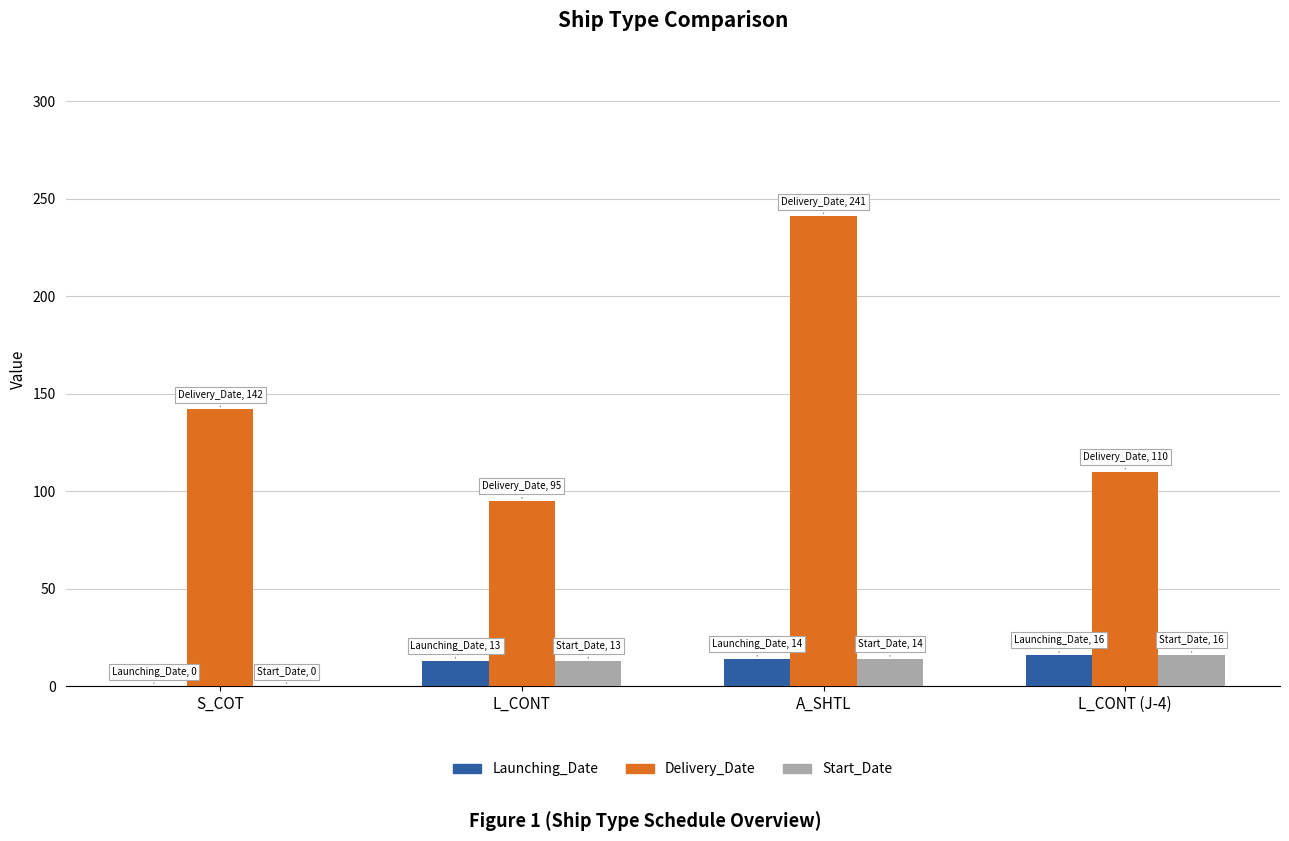

Which label corresponds to the largest value in the chart?

A_SHTL